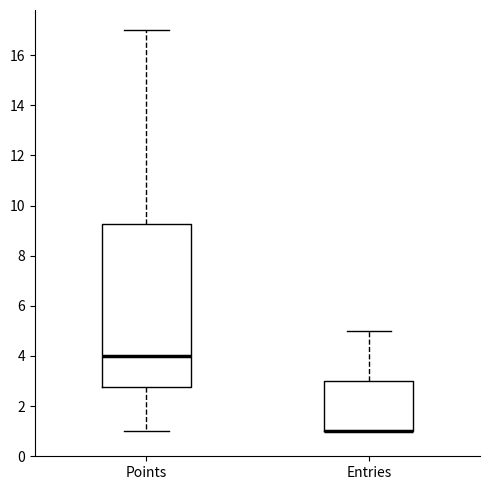

Comparing the boxes themselves (not the whiskers), which one is the tallest?

Points